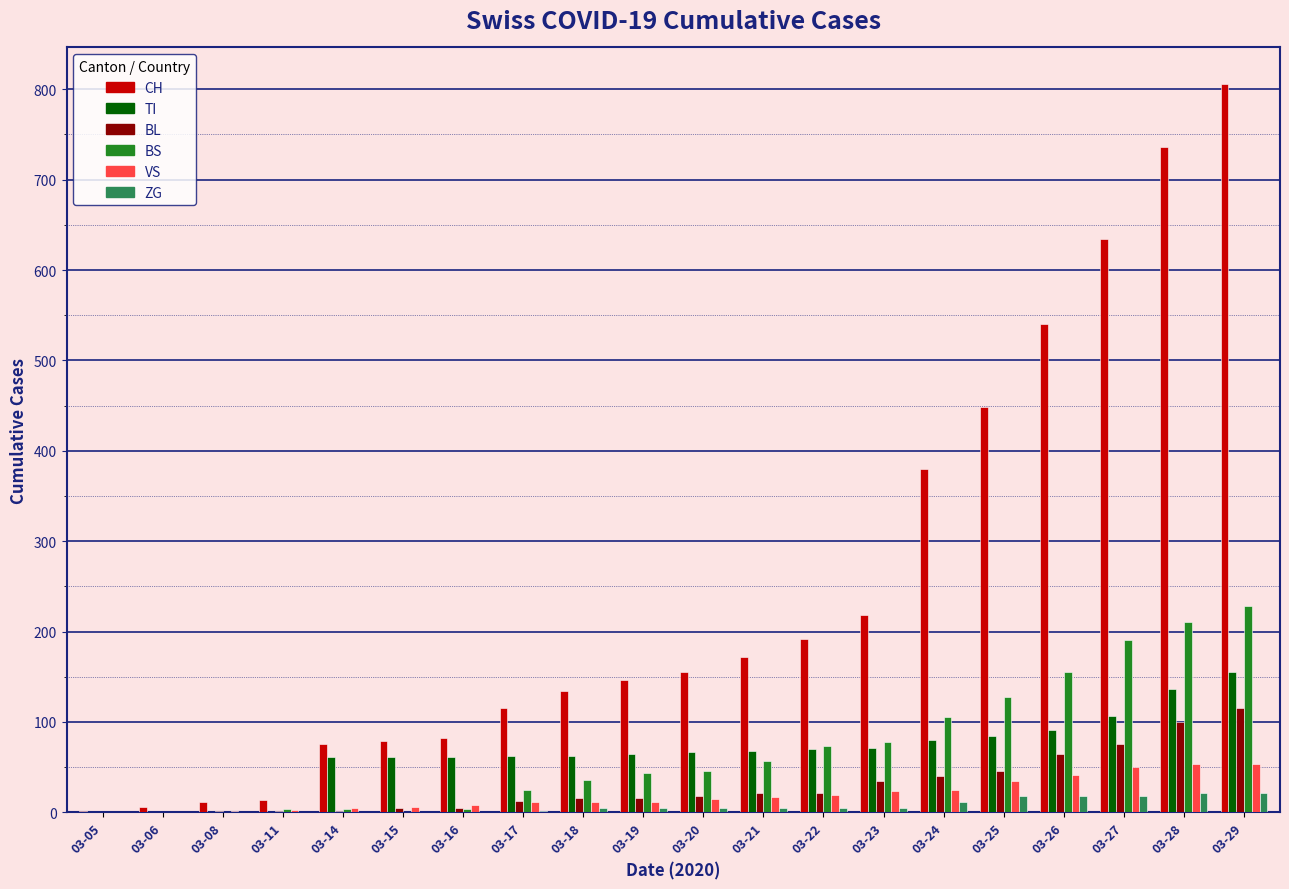

At which category is the sum across all series the highest?

03-29